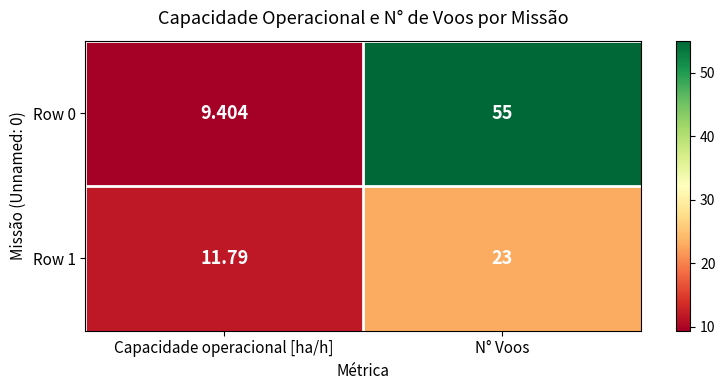

Where is Row 1 nearest to the value 17?

Capacidade operacional [ha/h]